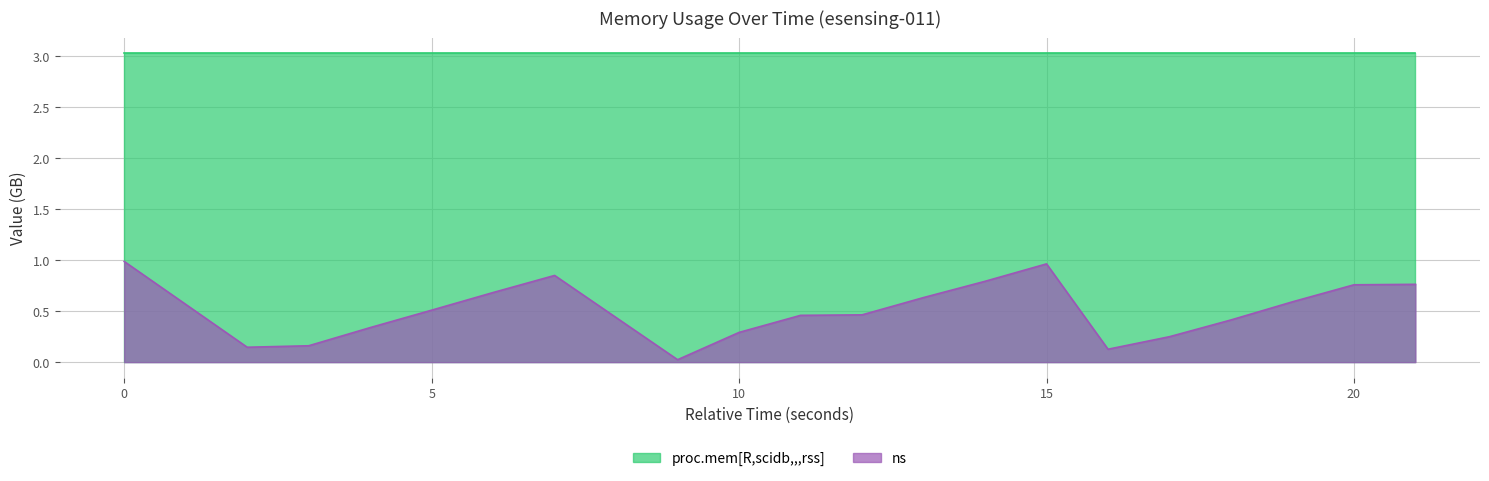

The chart shows a value of 1.3 at 1496113100. True or false?

False